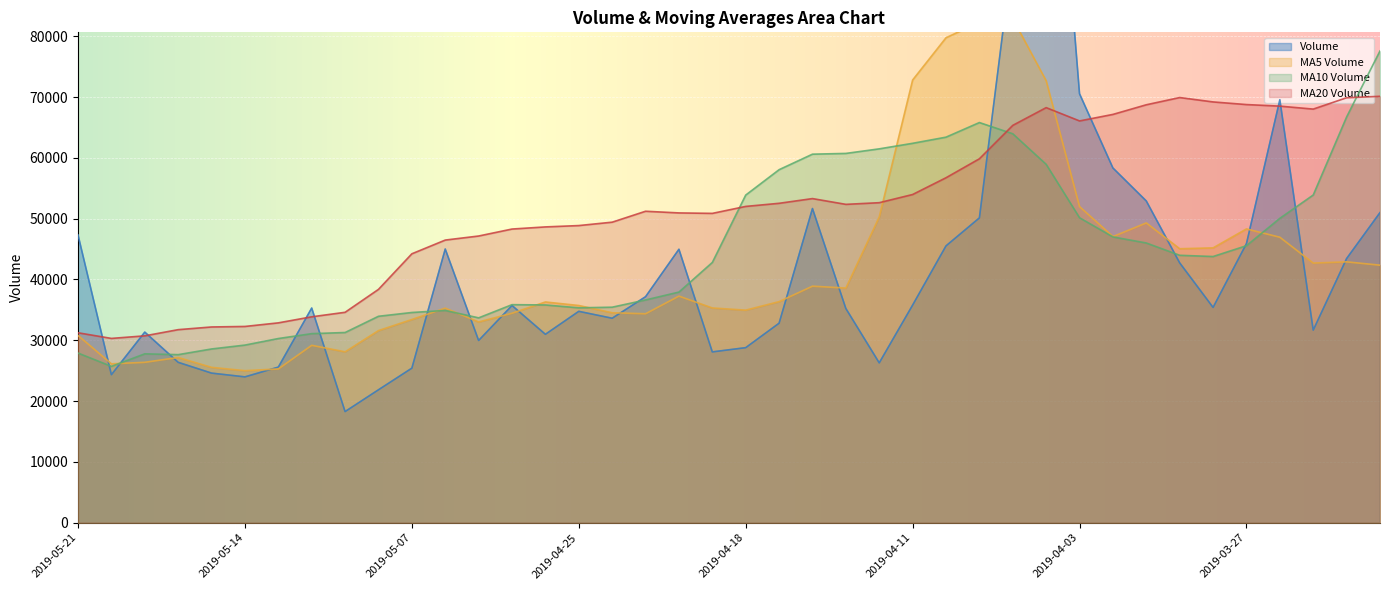

What is the label of the 22nd point from the left?

2019-04-17